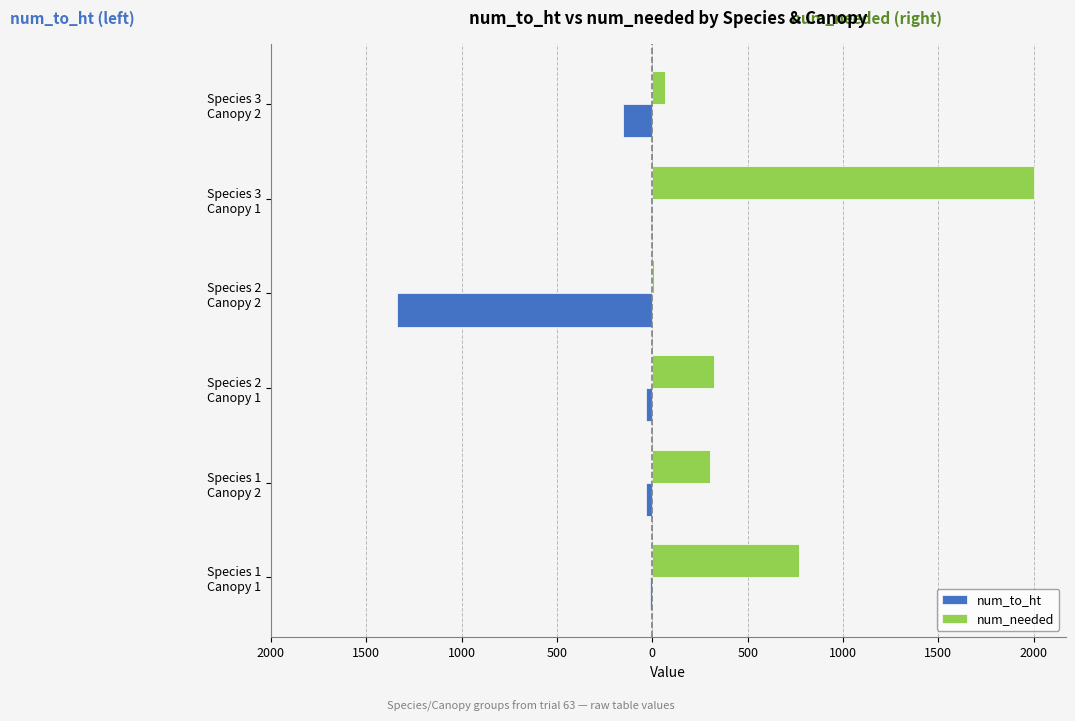

What are all the series names shown in the legend?

num_to_ht, num_needed